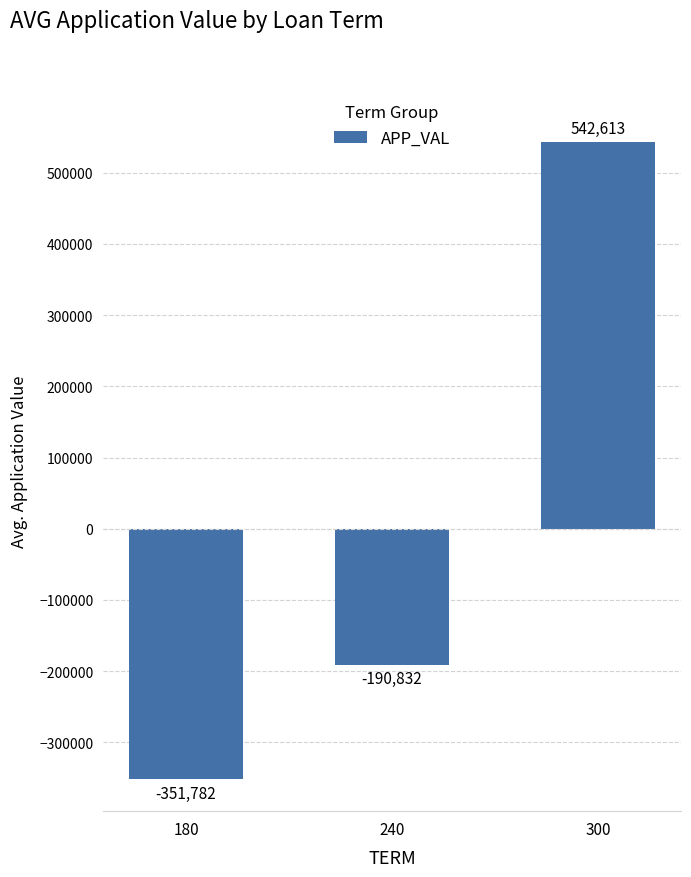

Are the bars grouped side by side (vs. stacked)?

No